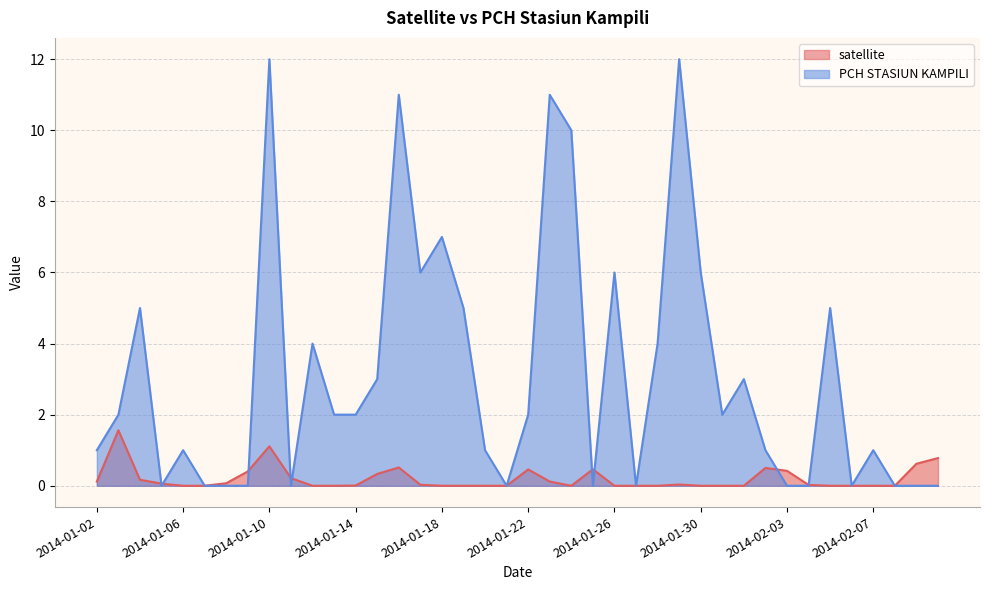

What are all the series names shown in the legend?

satellite, PCH STASIUN KAMPILI